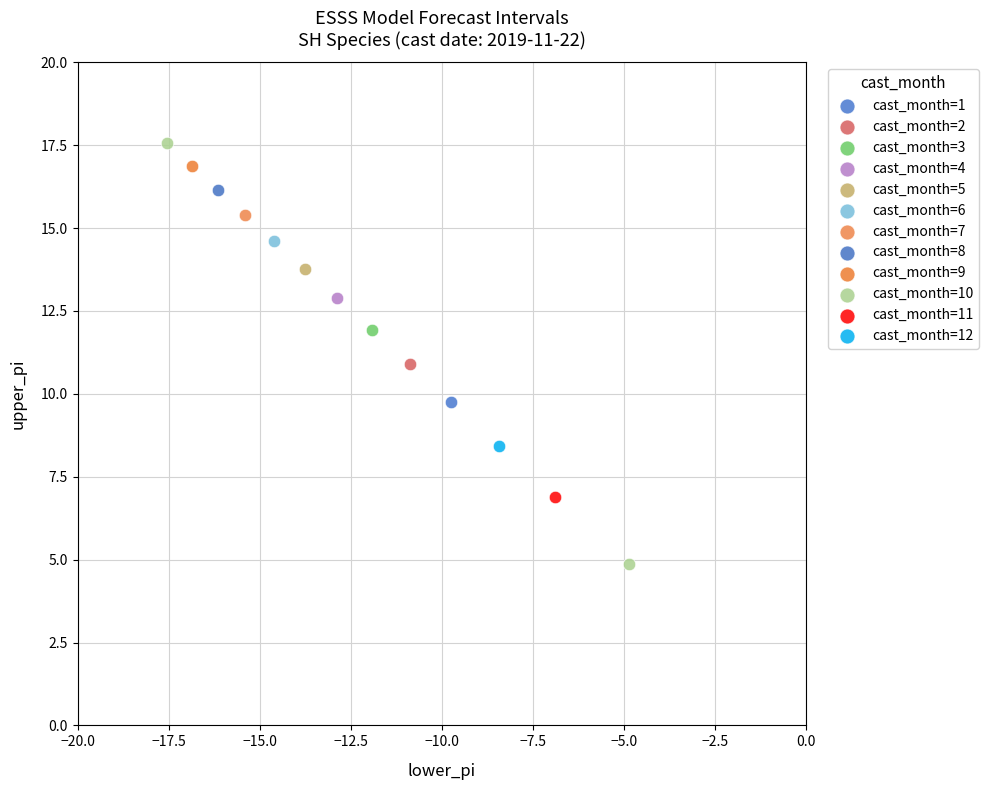

What are all the series names shown in the legend?

cast_month=1, cast_month=2, cast_month=3, cast_month=4, cast_month=5, cast_month=6, cast_month=7, cast_month=8, cast_month=9, cast_month=10, cast_month=11, cast_month=12